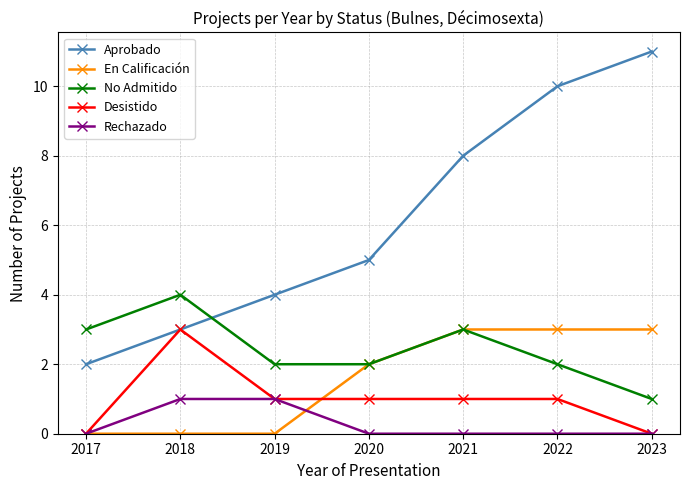

What is the difference between the maximum and minimum values in the Rechazado series?

1